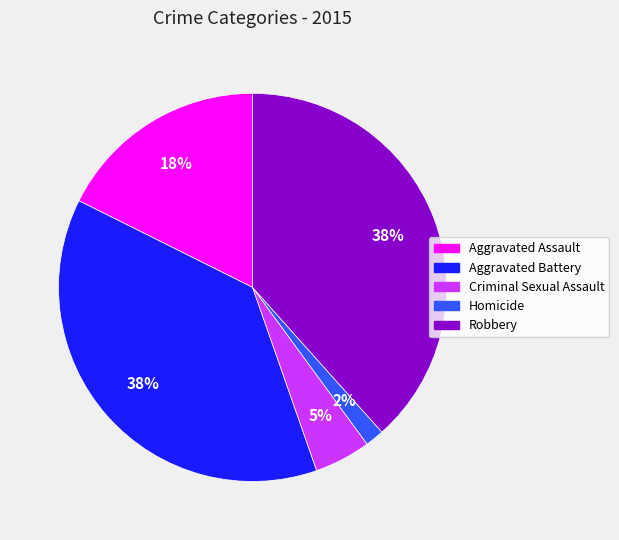

Is there a majority slice in this chart?

No